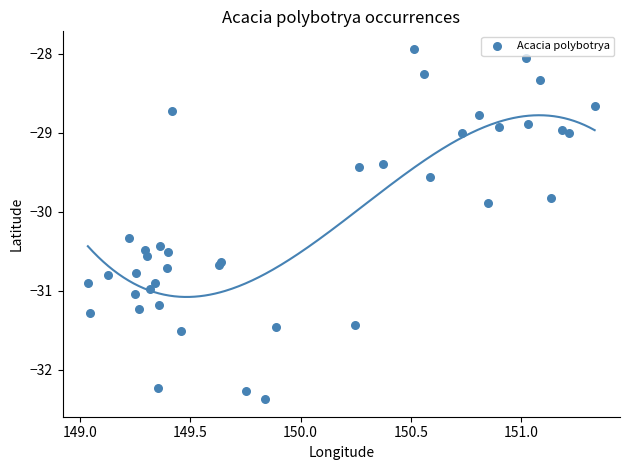

What Y value in the scatter plot is closest to -30?

-29.9